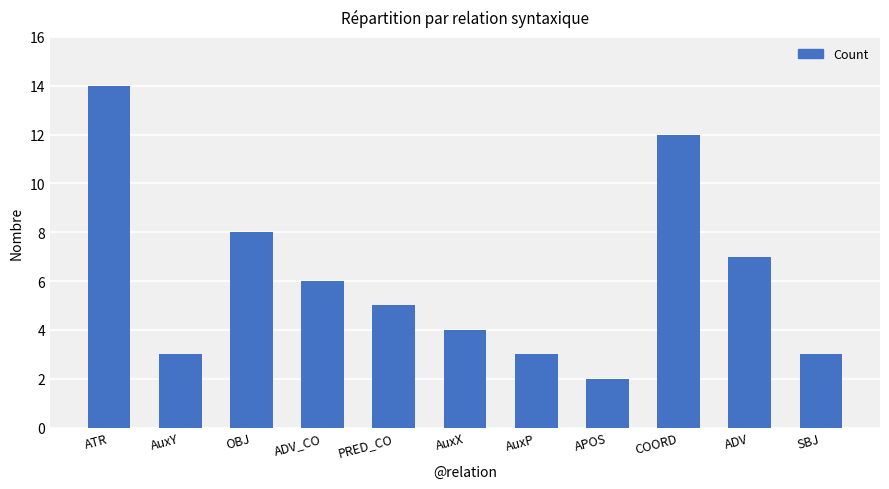

Count the number of data series in this chart.

1